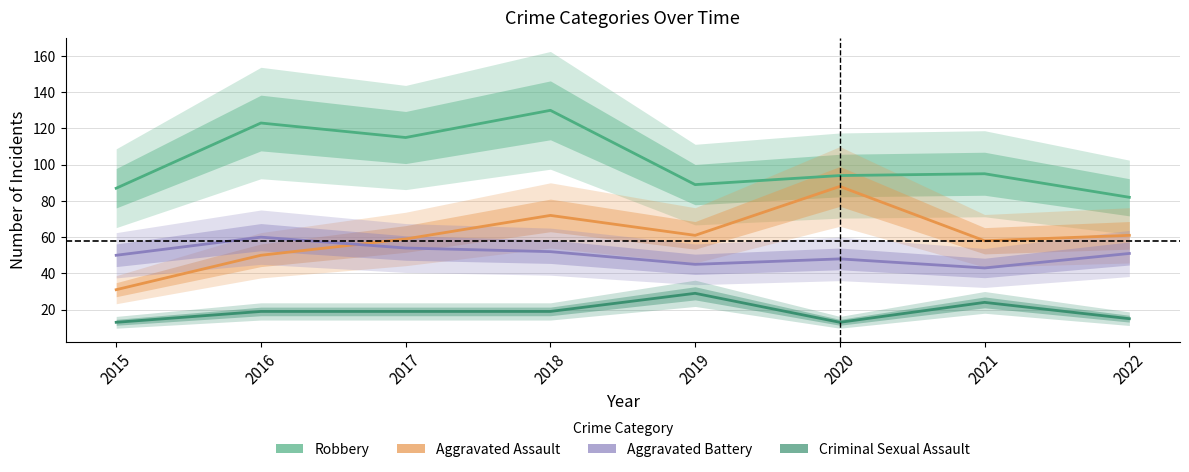

What is the minimum value shown in the chart?

13